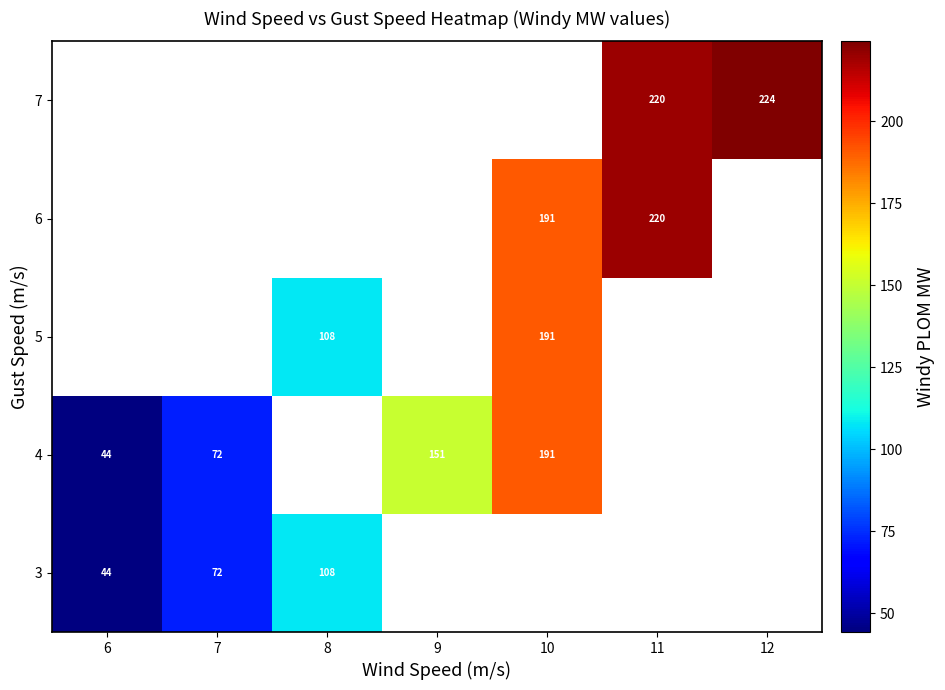

How many values in 3 are above zero?

3